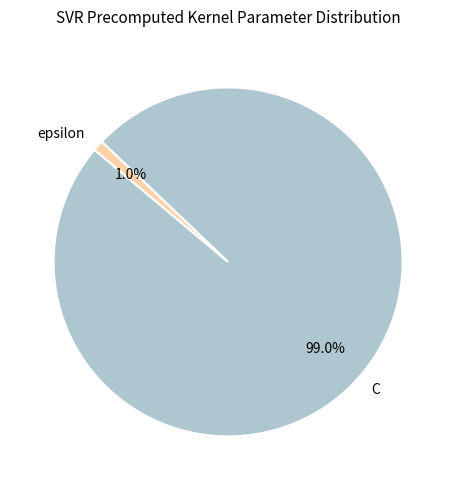

Which has a higher value, epsilon or C?

C